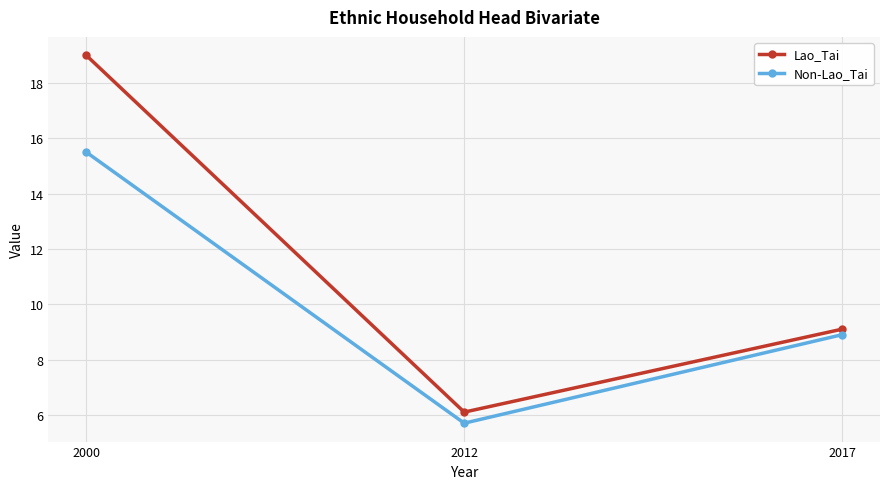

What is the value of the Non-Lao_Tai point at the 2nd from the left?

5.7